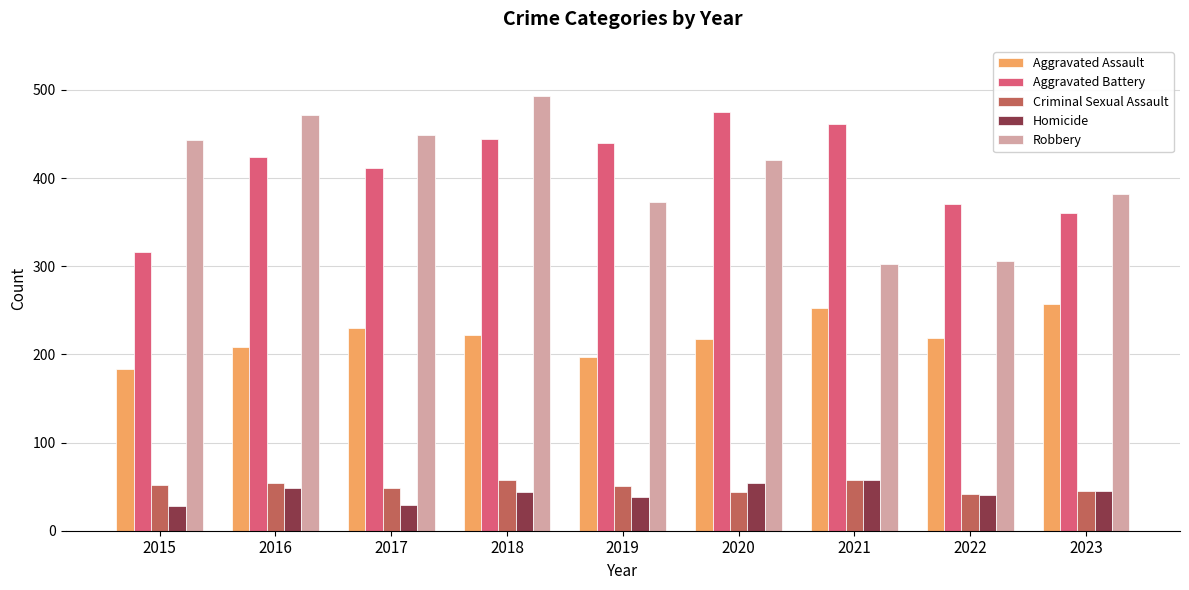

How many data points does each series have?

9